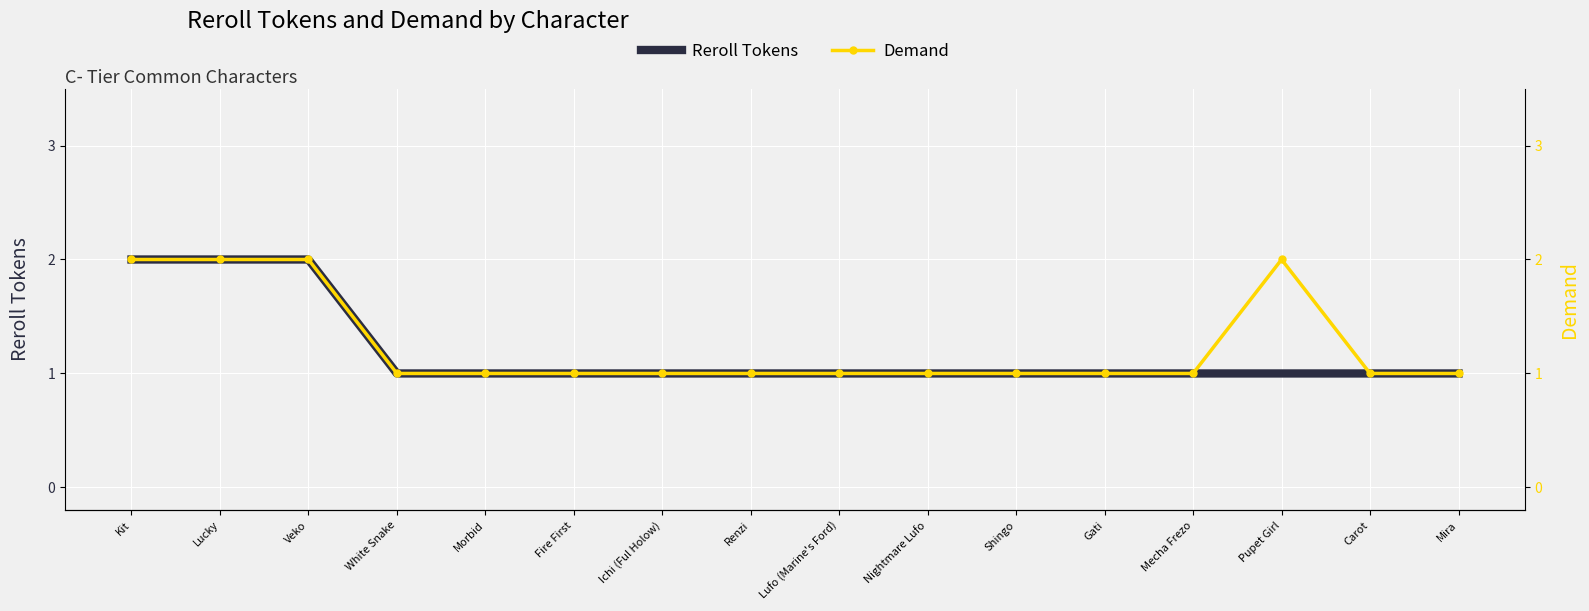

What position from the left is Pupet Girl?

14